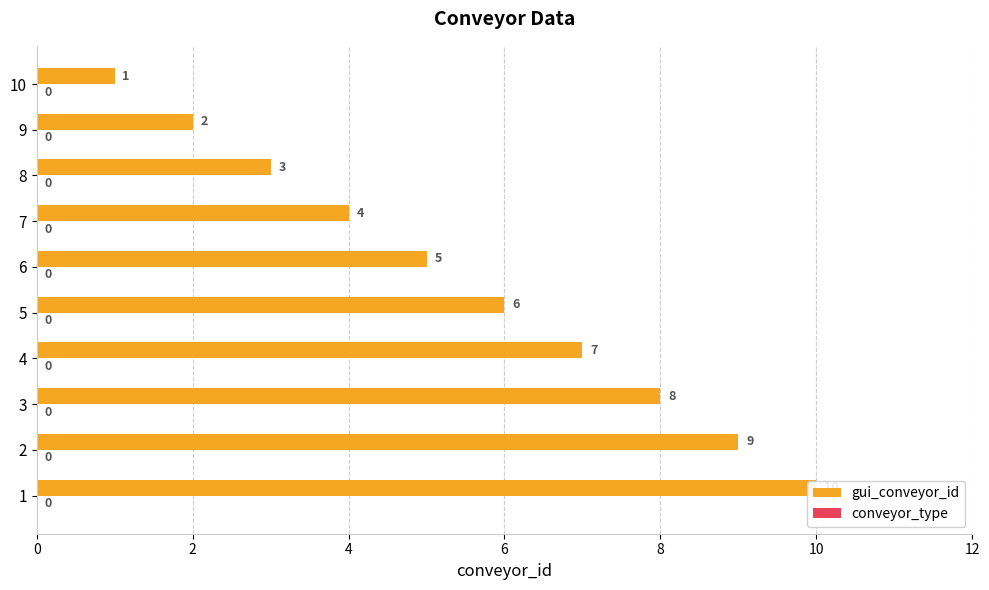

Rank the series by their average value, from lowest to highest.

conveyor_type, gui_conveyor_id